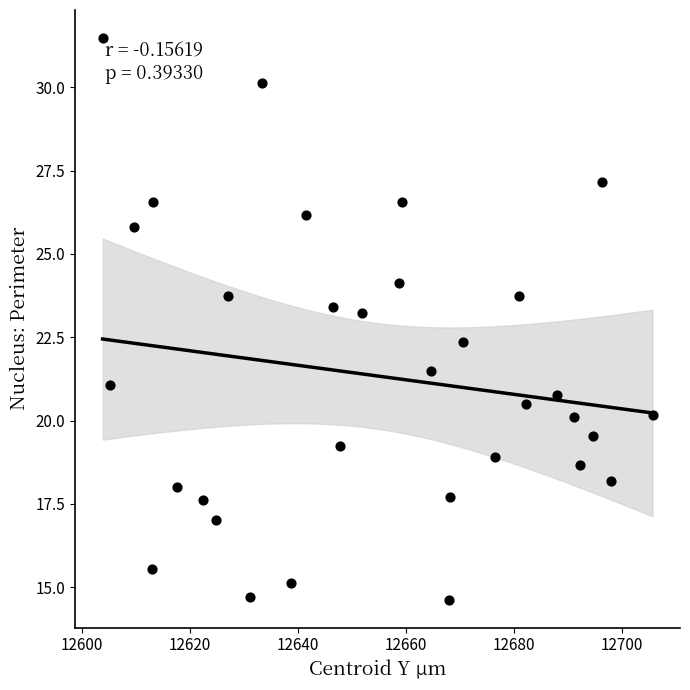

What is the range of Y values (max minus min)?

16.9